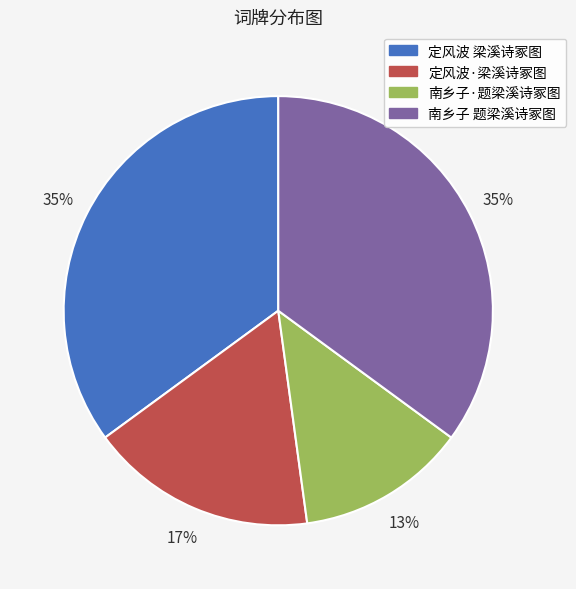

The 定风波·梁溪诗冢图 slice represents 9% of the pie. True or false?

False